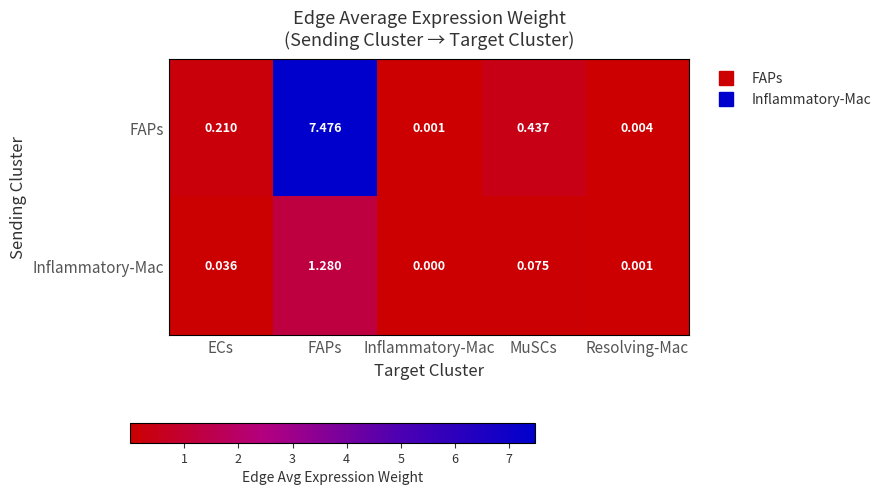

Where is FAPs nearest to the value 3?

MuSCs